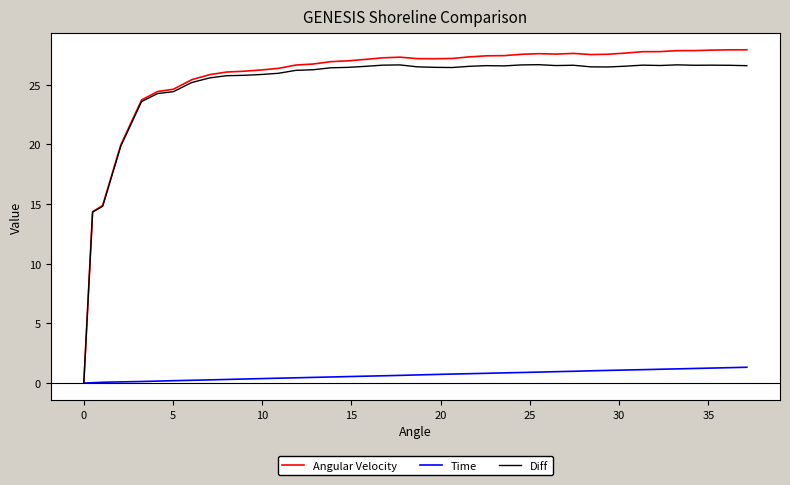

Which series has the largest range (max minus min)?

Angular Velocity